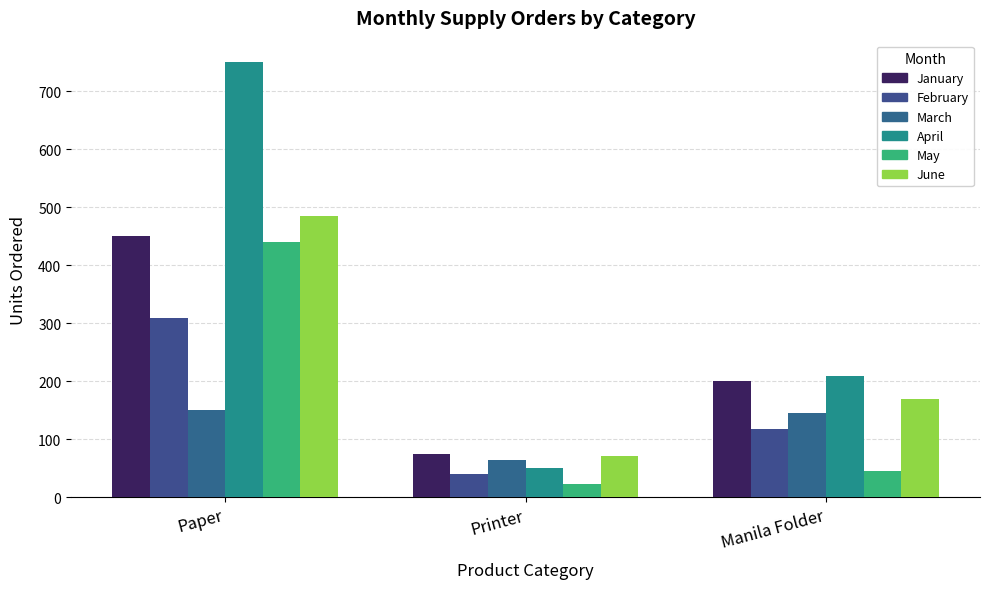

What is the lowest value of the March series?

65